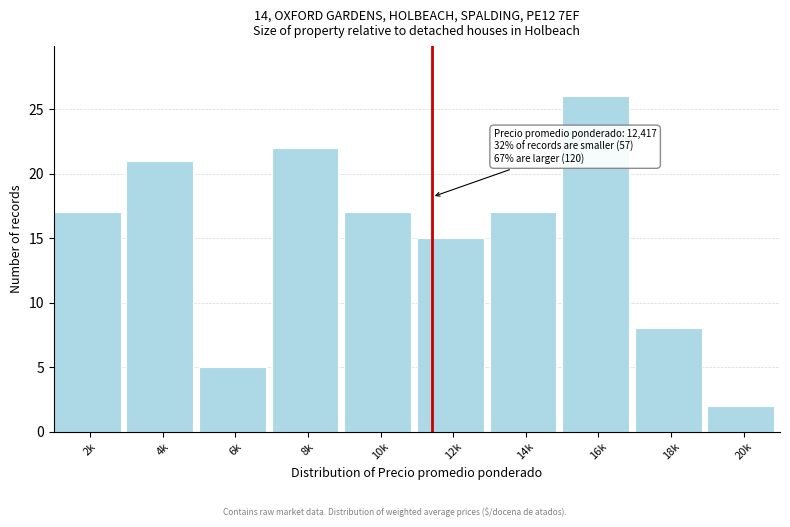

Reading left to right, what are all the values shown in this chart?

17	21	5	22	17	15	17	26	8	2